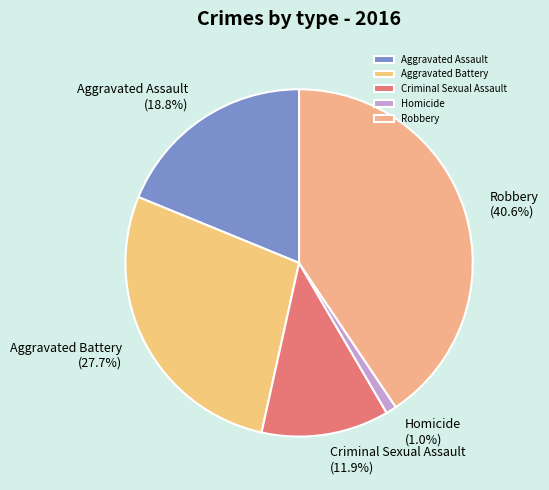

To the nearest percent, what is the combined percentage of Criminal Sexual Assault and Aggravated Assault?

31%